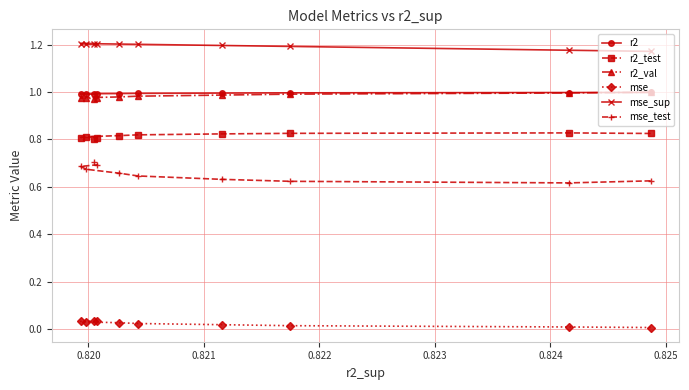

True or false: mse and mse_sup cross at least once.

False